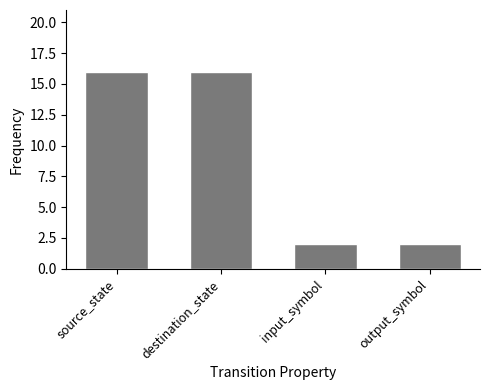

How many data points are less than 16?

2